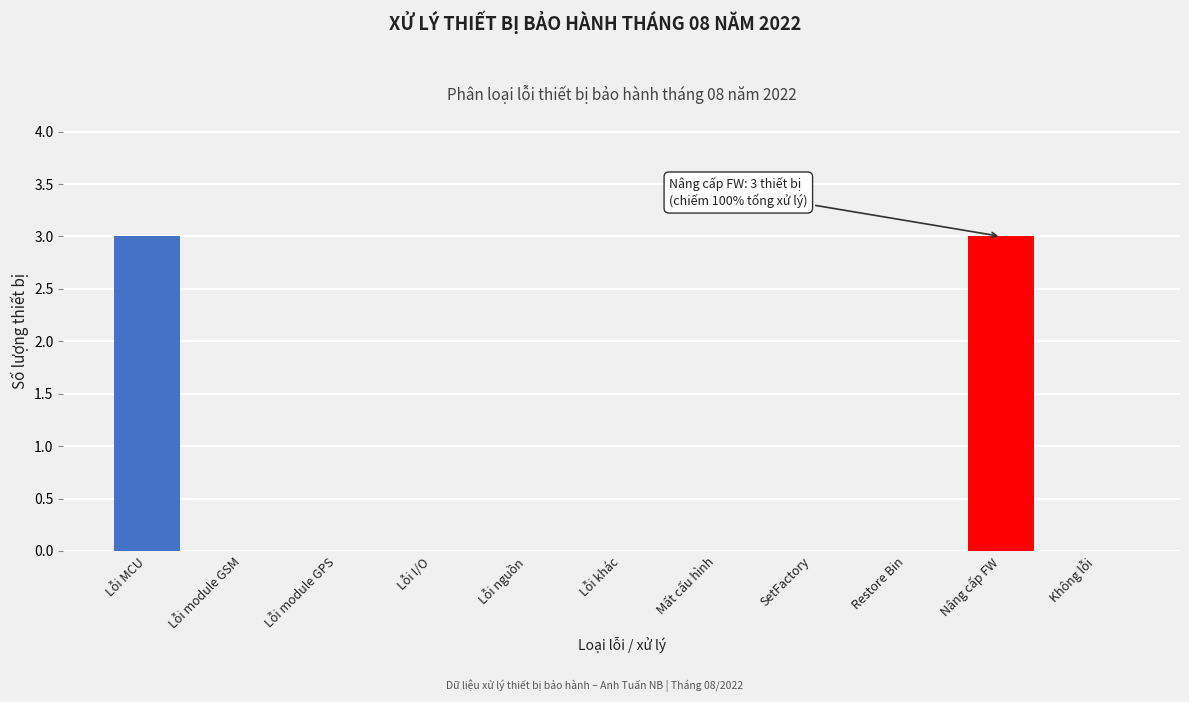

Reading left to right, what are all the values shown in this chart?

Lỗi MCU=3	Lỗi module GSM=0	Lỗi module GPS=0	Lỗi I/O=0	Lỗi nguồn=0	Lỗi khác=0	Mất cấu hình=0	SetFactory=0	Restore Bin=0	Nâng cấp FW=3	Không lỗi=0